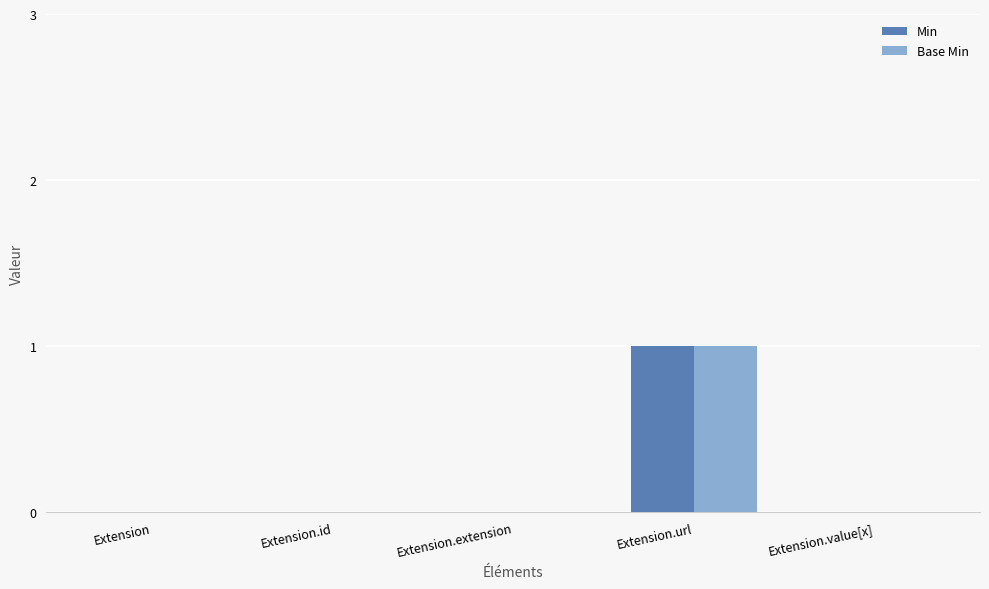

How many categories are shown in the chart?

5